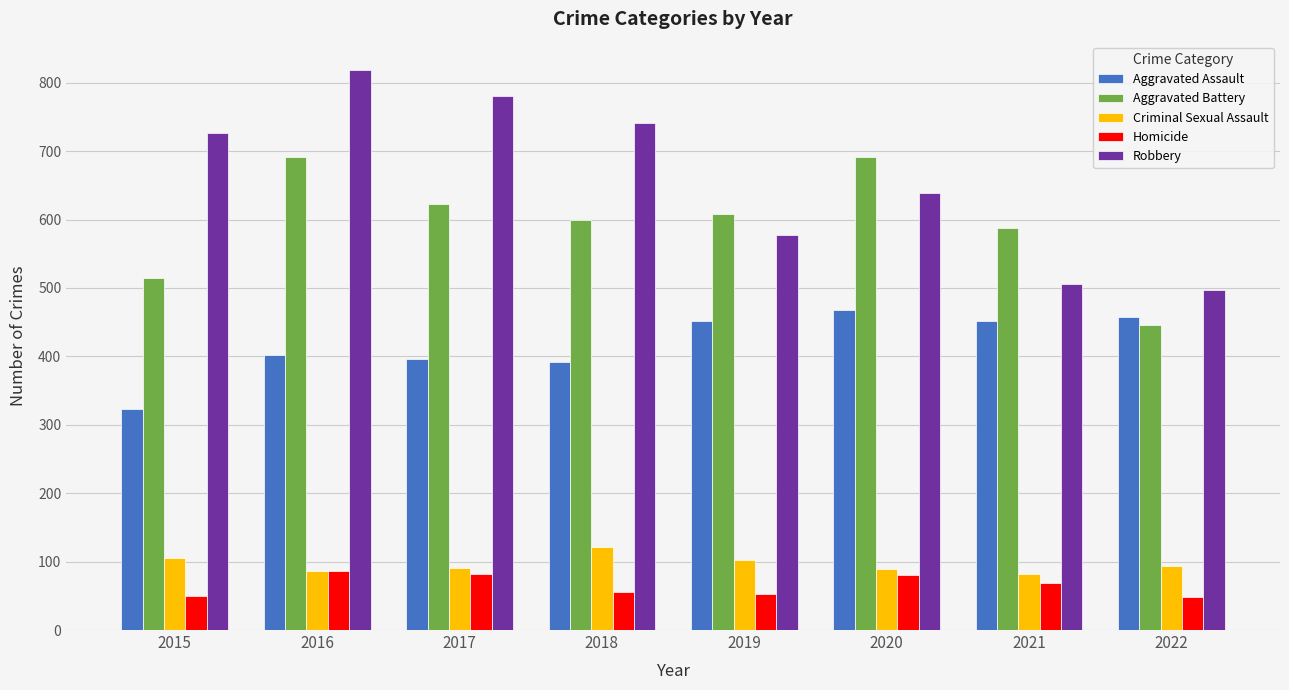

What is the value of the Robbery bar at the 6th from the left?

639